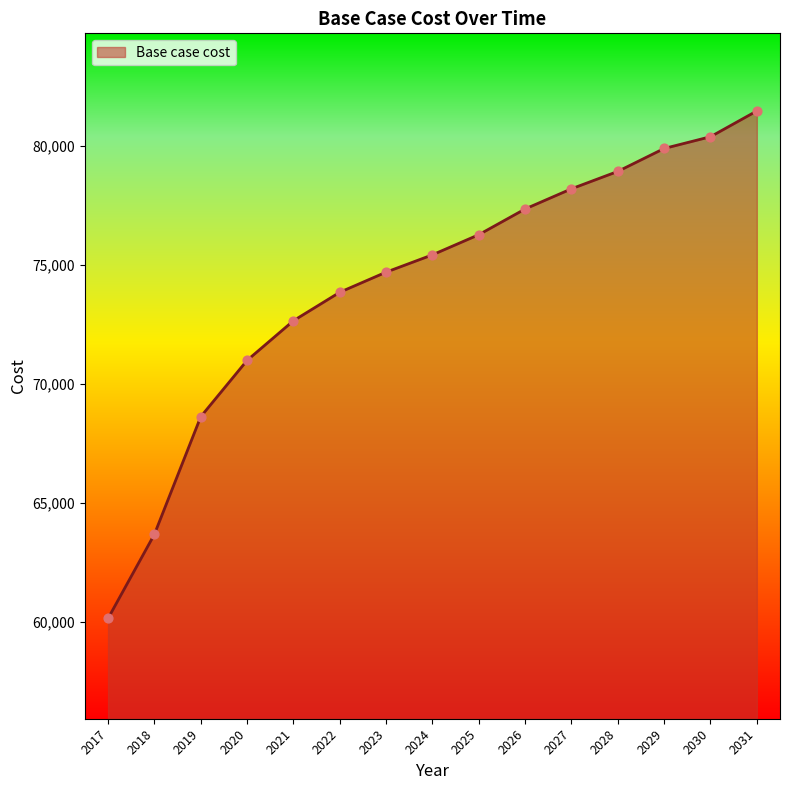

Approximately how many times larger is the value at 2029 compared to 2030?

1.0